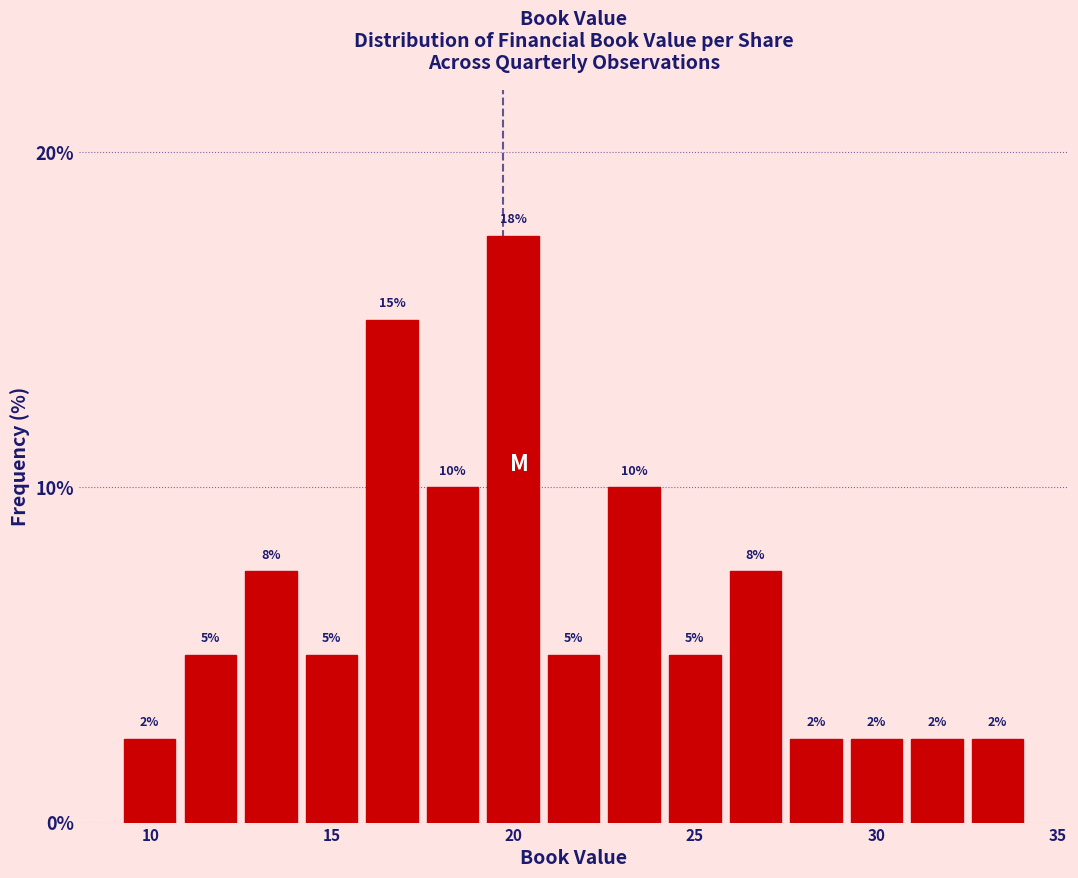

Around what value on the x-axis is the tallest bar? Give the approximate position of its centre, as read against the axis.

20.0